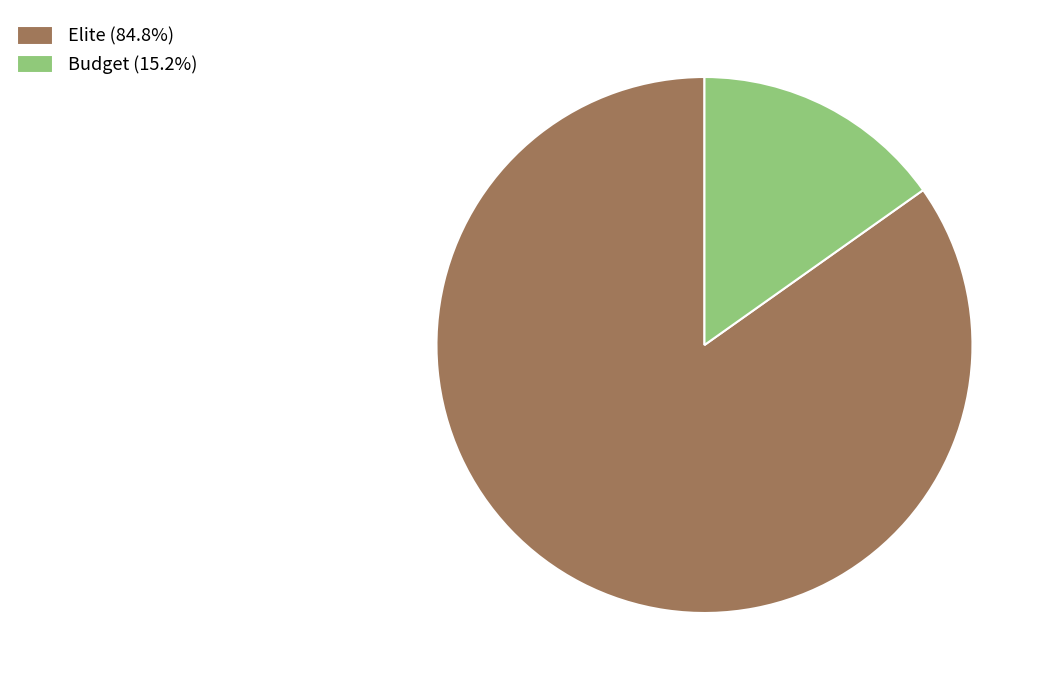

Is there a majority slice in this chart?

Yes